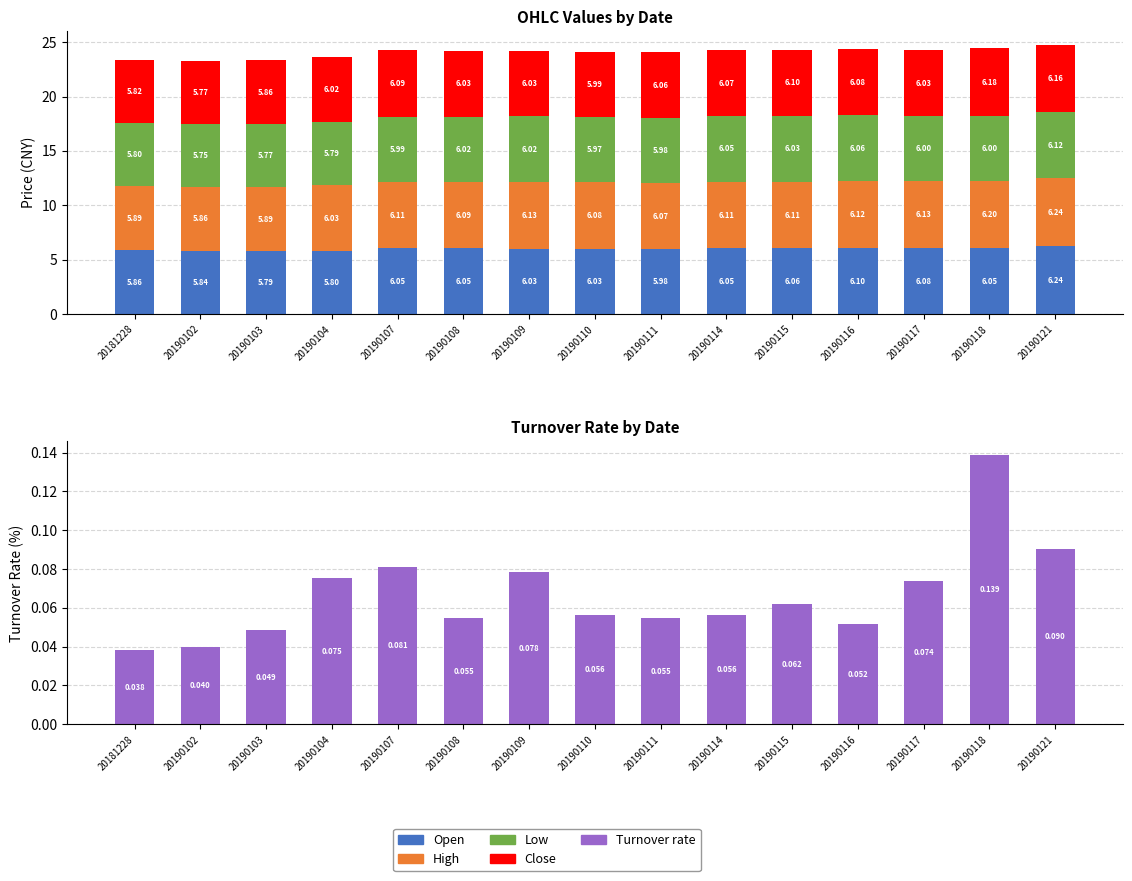

At which label is Close closest to 5?

20190102